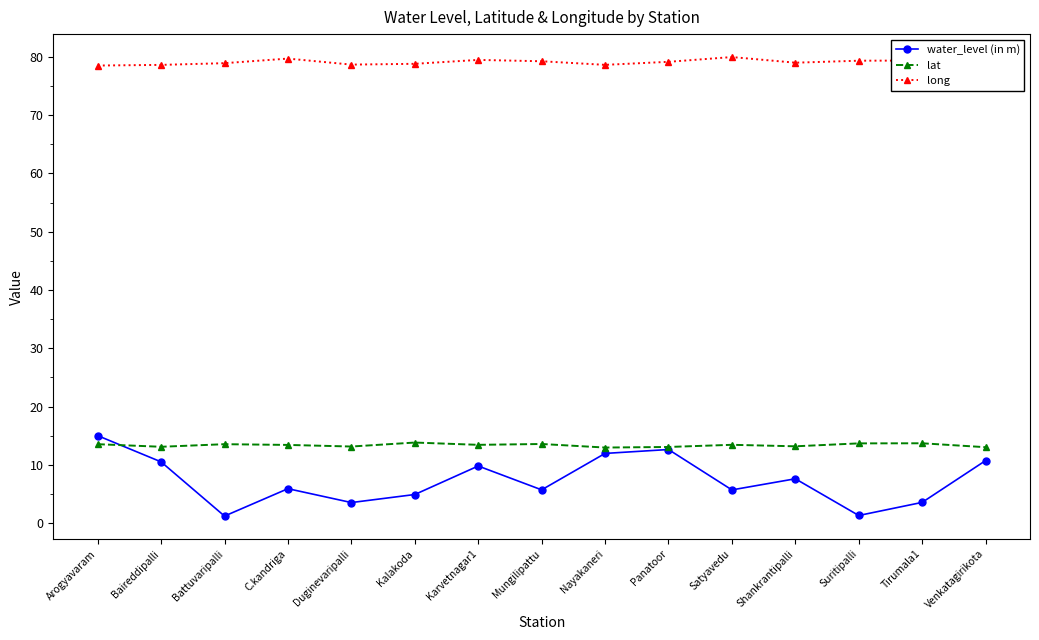

True or false: long and water_level (in m) cross at least once.

False